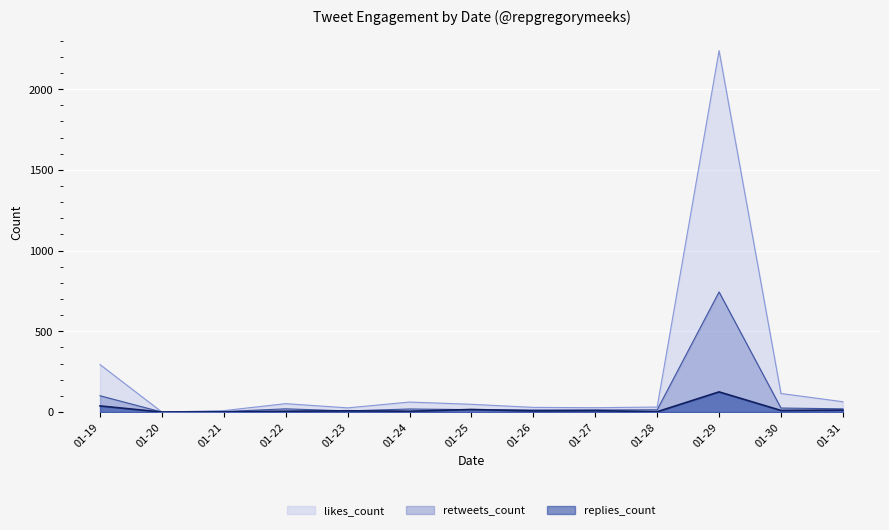

What is the maximum value shown in the chart?

2239